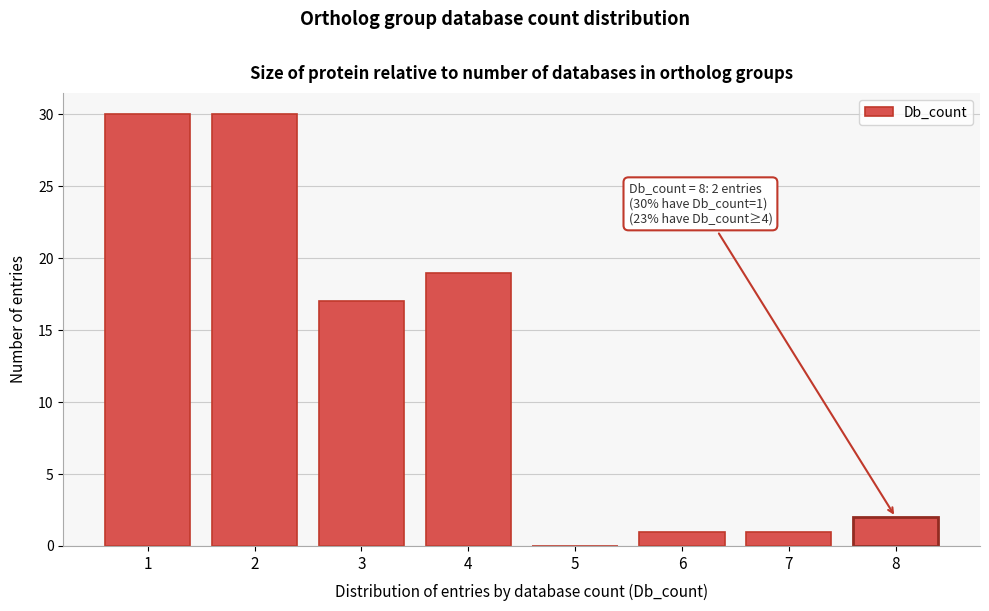

Reading left to right, list all the values displayed in this chart.

1=30	2=30	3=17	4=19	5=0	6=1	7=1	8=2